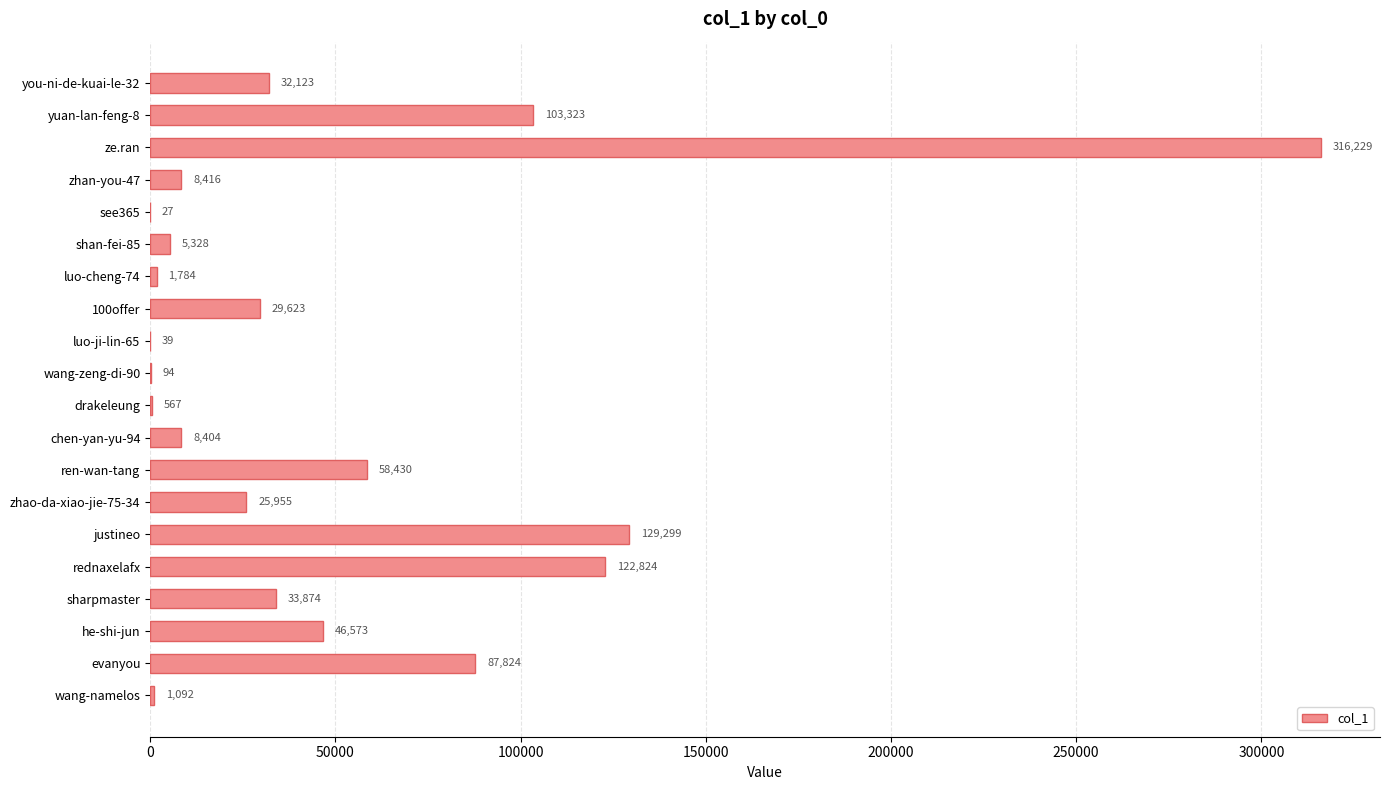

The value at you-ni-de-kuai-le-32 is 32123. True or false?

True